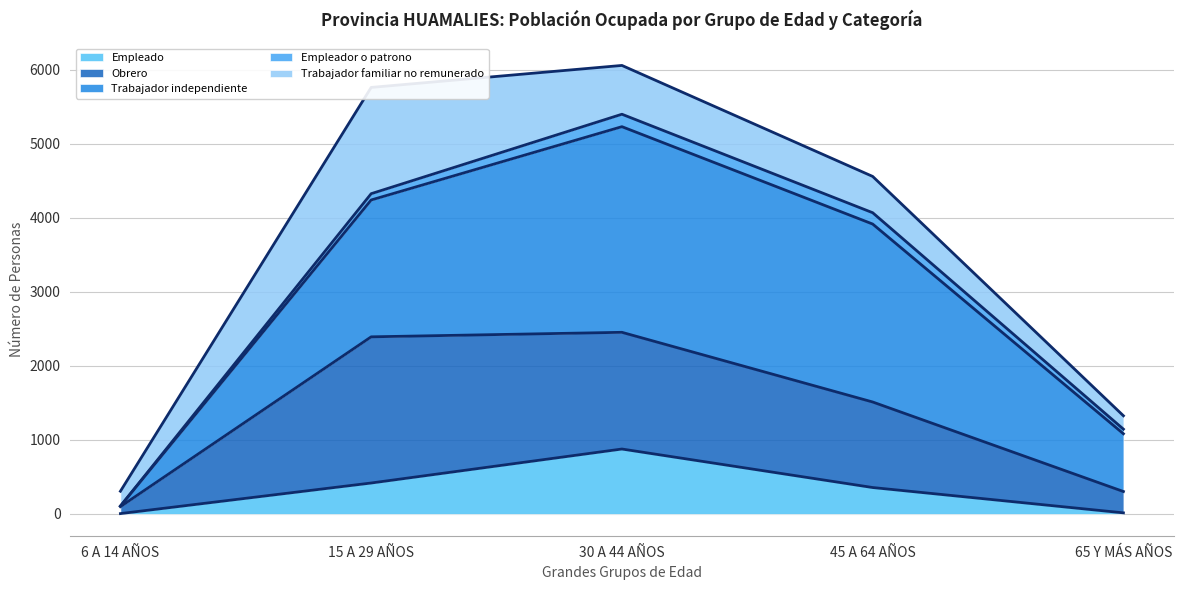

Which category has the highest value across all series?

30 A 44 AÑOS